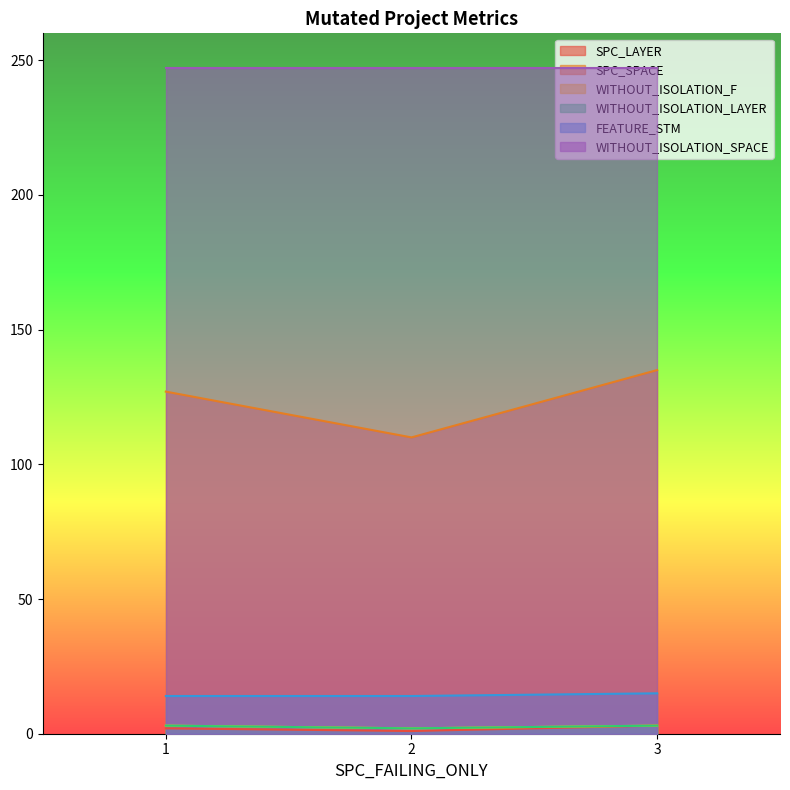

What is the value of the FEATURE_STM point at the 3rd from the left?

15